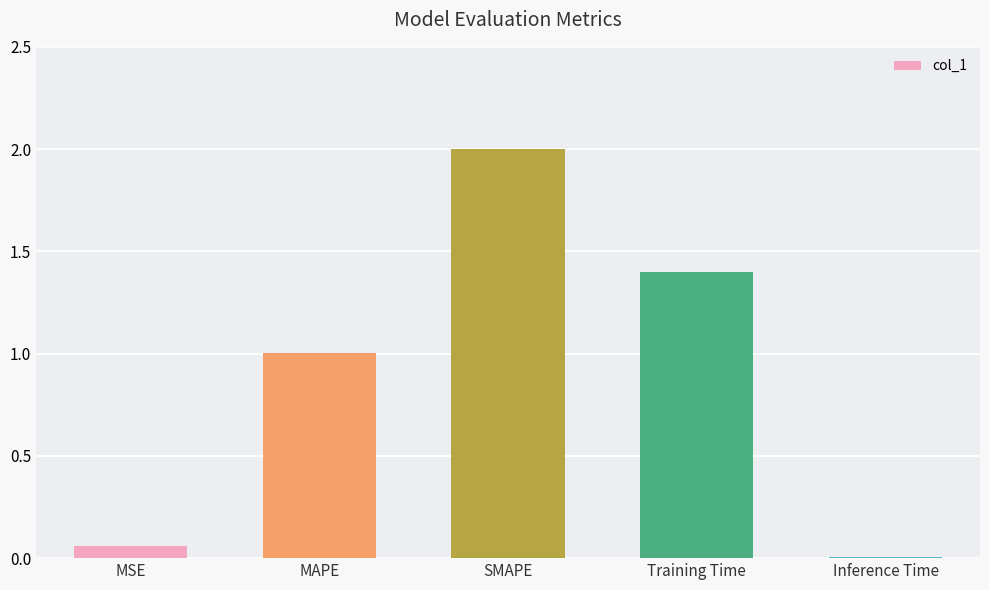

Which has a higher value, MSE or SMAPE?

SMAPE